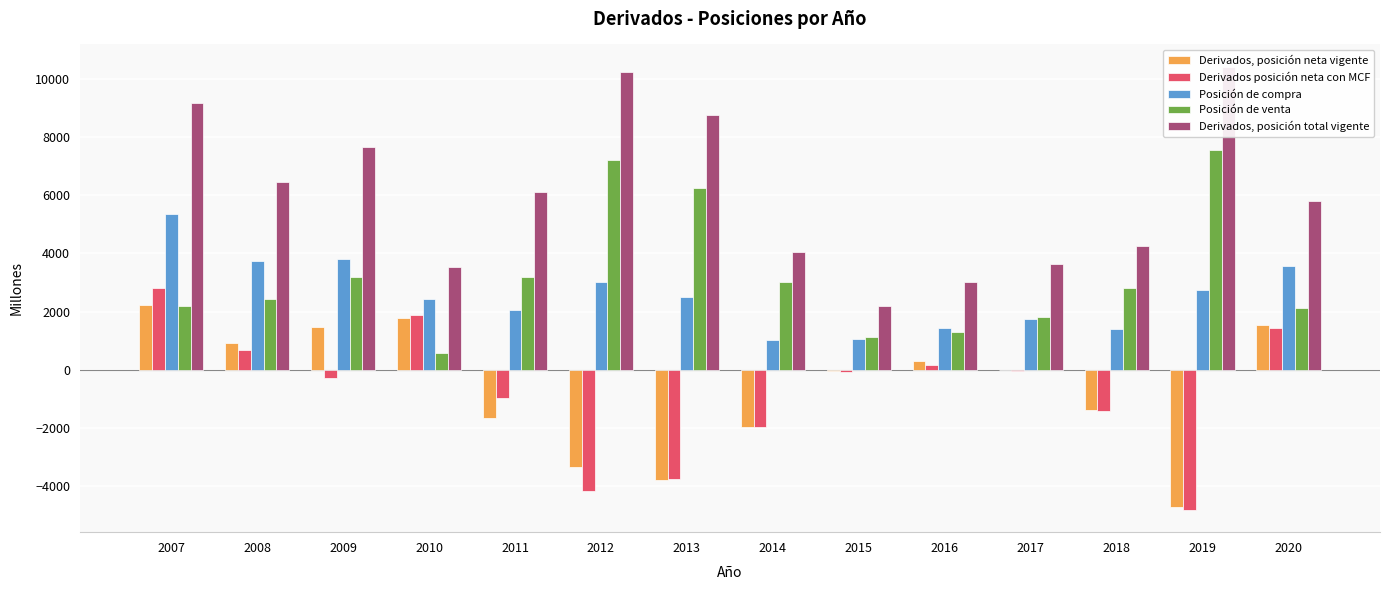

What value does the Derivados, posición neta vigente series have at 2012?

-3341